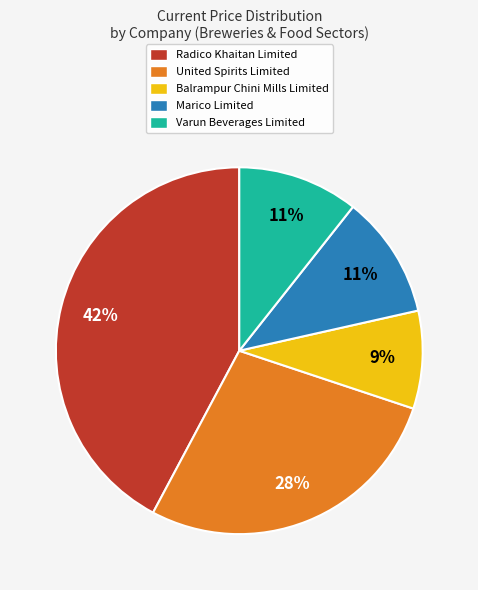

To the nearest percent, what is the combined percentage of United Spirits Limited and Marico Limited?

39%